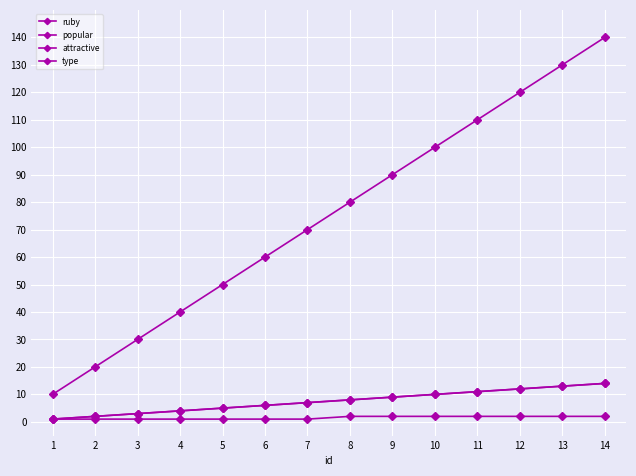

Is this an area chart (filled region under the line)?

No